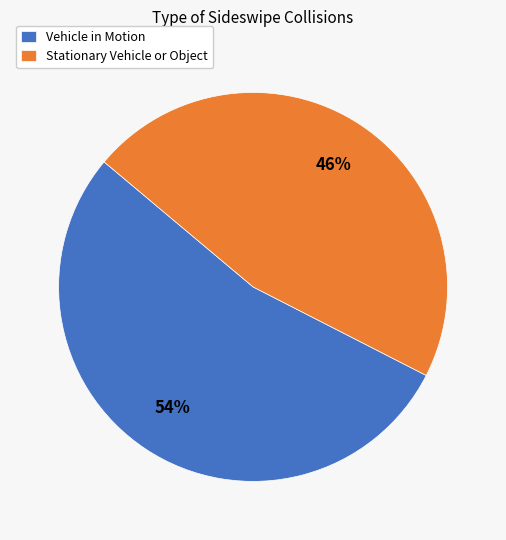

Is it true that Stationary Vehicle or Object is 37% of the pie?

False